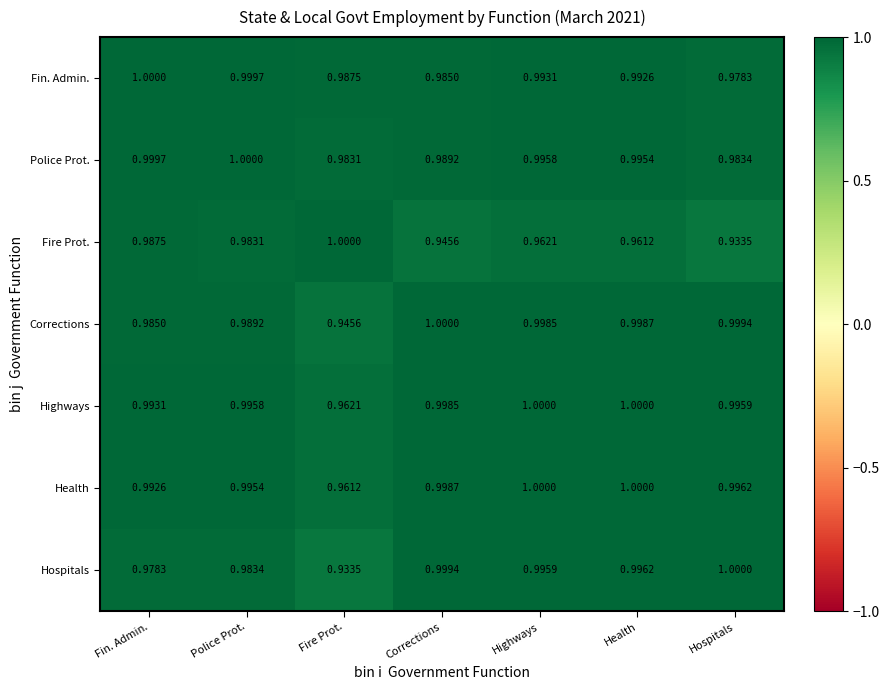

Where is Fin. Admin. nearest to the value 0?

Hospitals